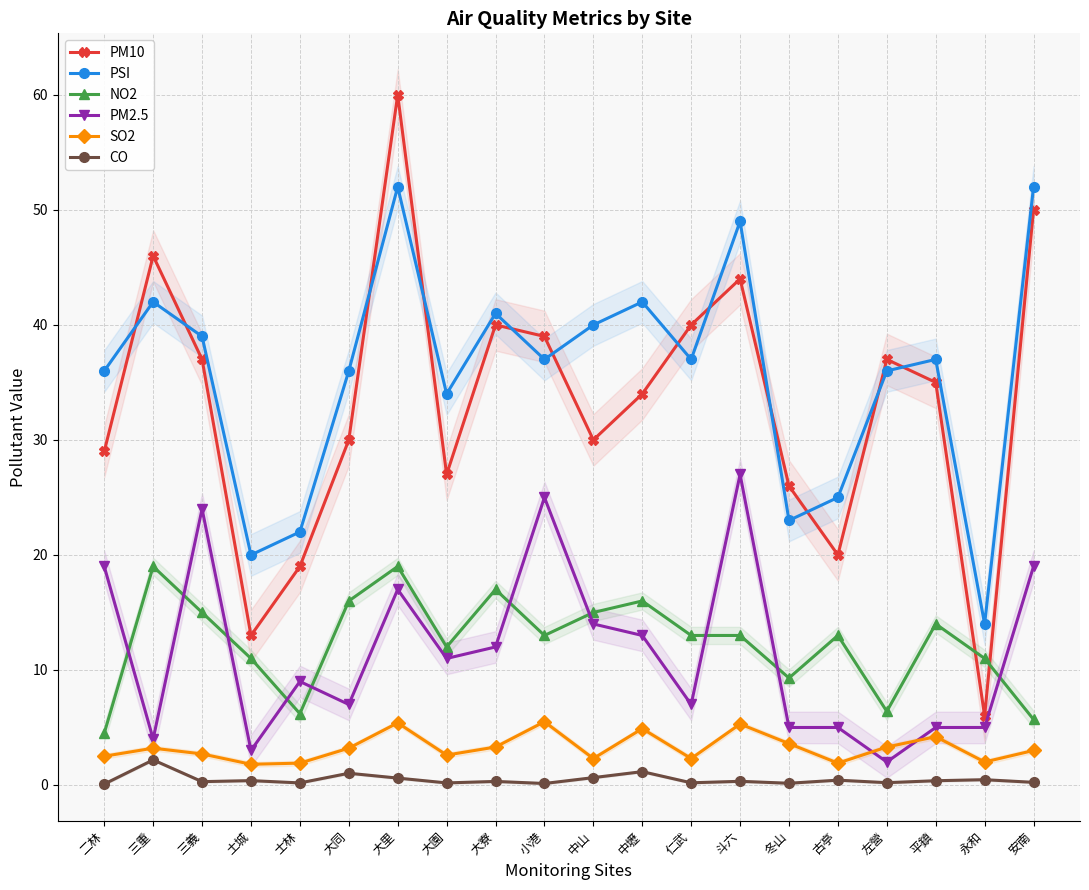

At which label does PM10 first exceed 35?

三重